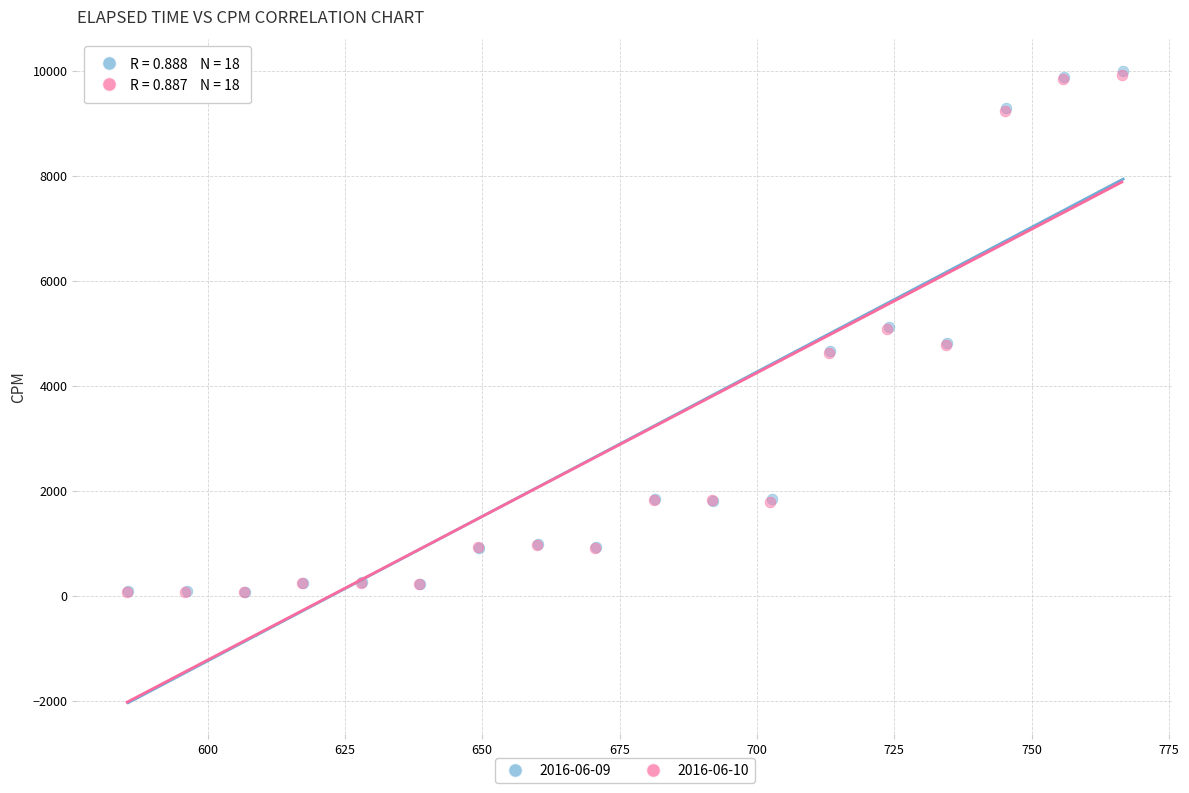

Which series has the widest spread of Y values?

2016-06-09